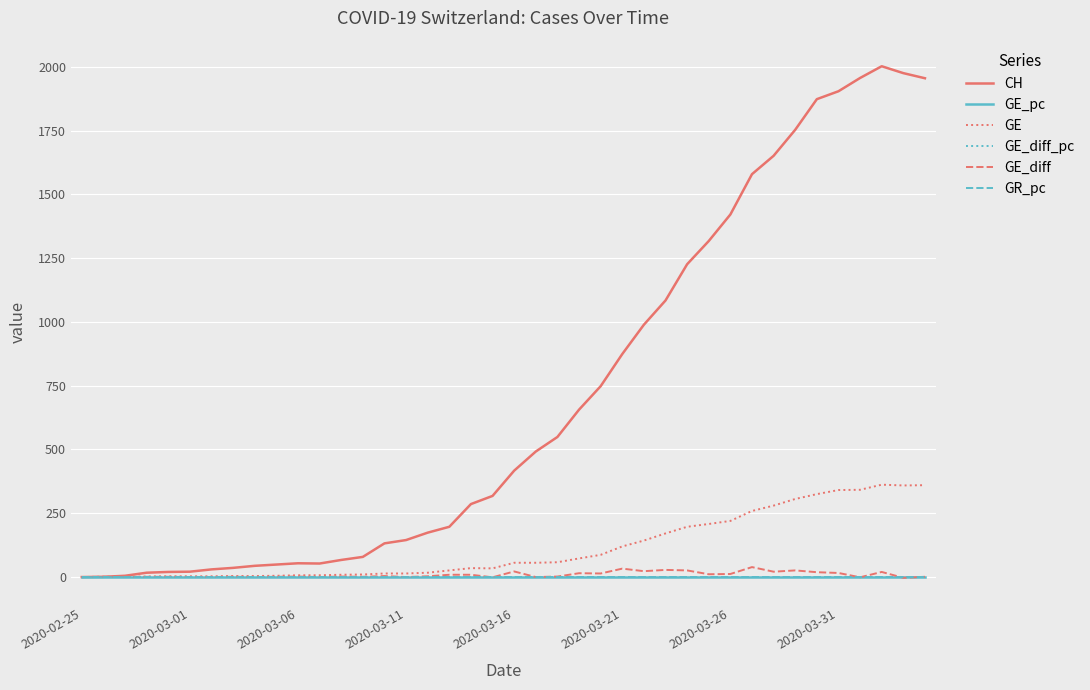

Which series has the largest total across all categories?

CH